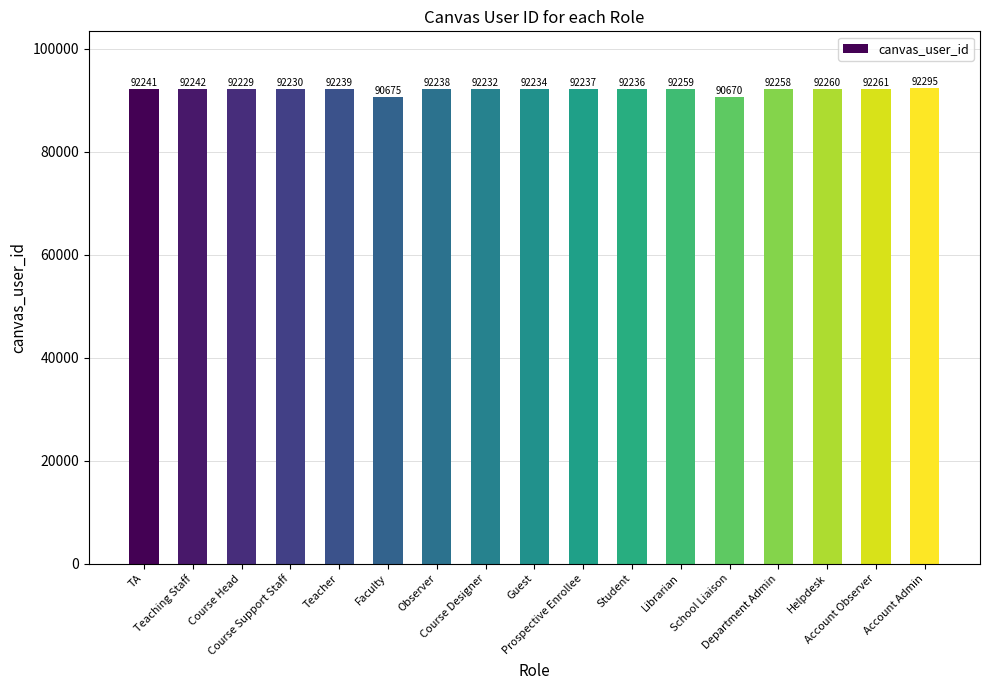

What is the label of the 13th bar from the right?

Teacher